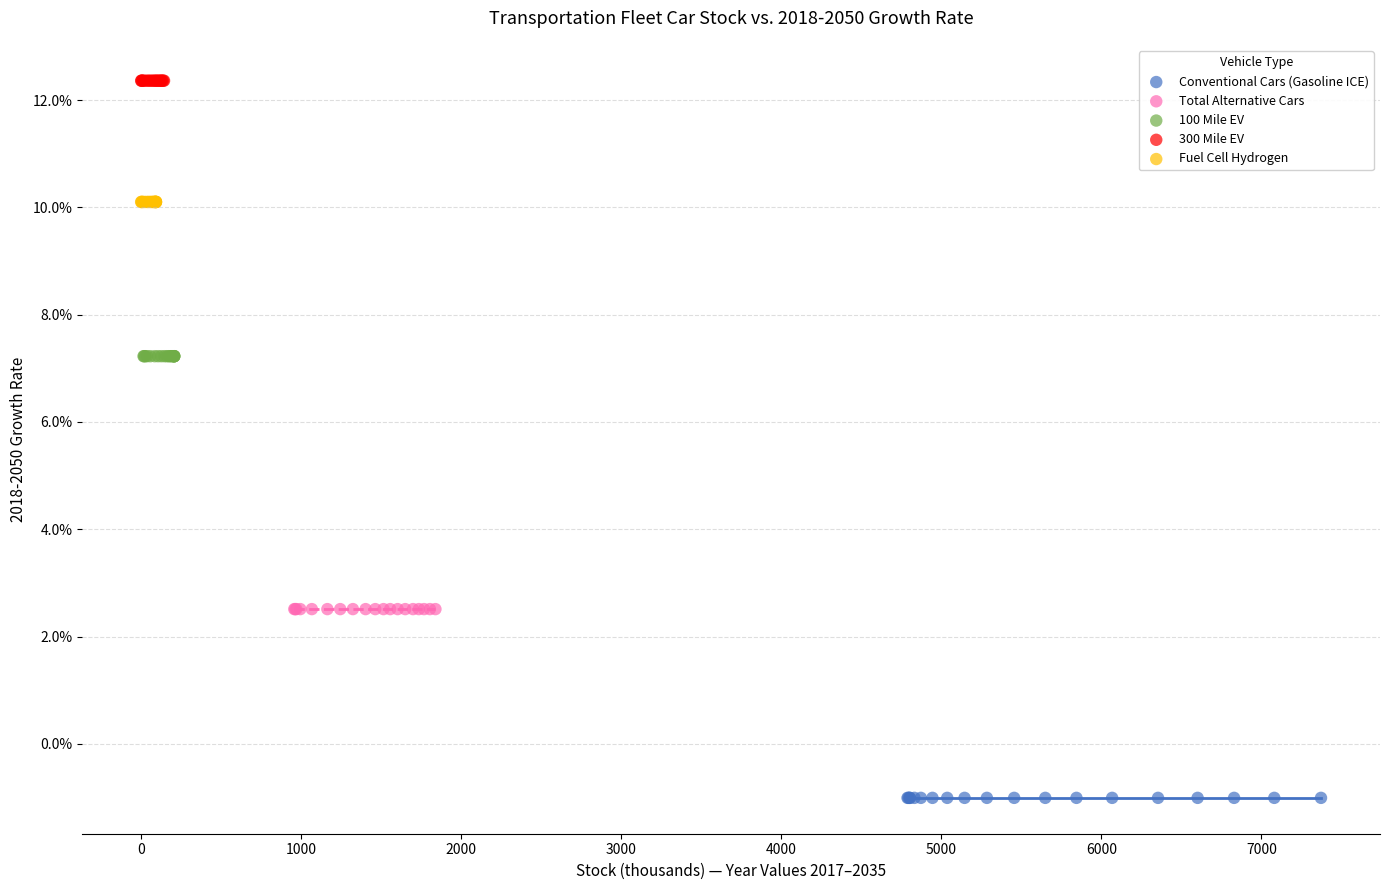

Which series contains the lowest Y value?

Conventional Cars (Gasoline ICE)